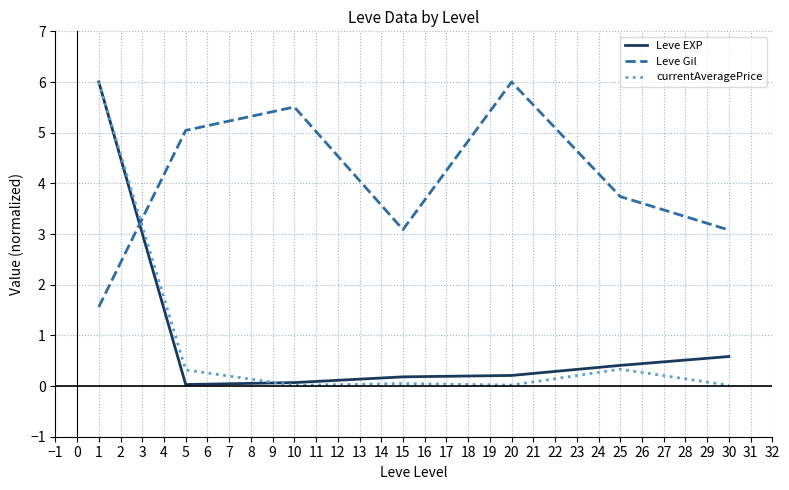

Is the value of currentAveragePrice at 5 greater than the value of Leve Gil at 10?

No